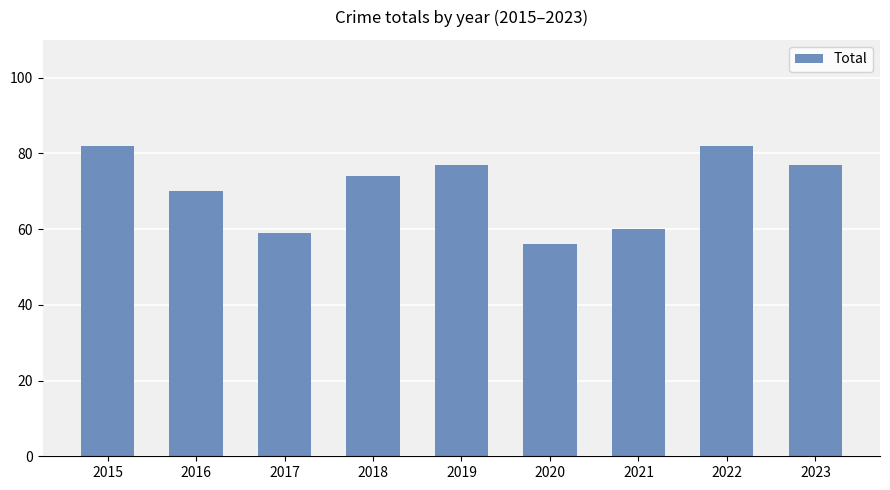

Reading right to left, extract all data points from this chart.

77	82	60	56	77	74	59	70	82